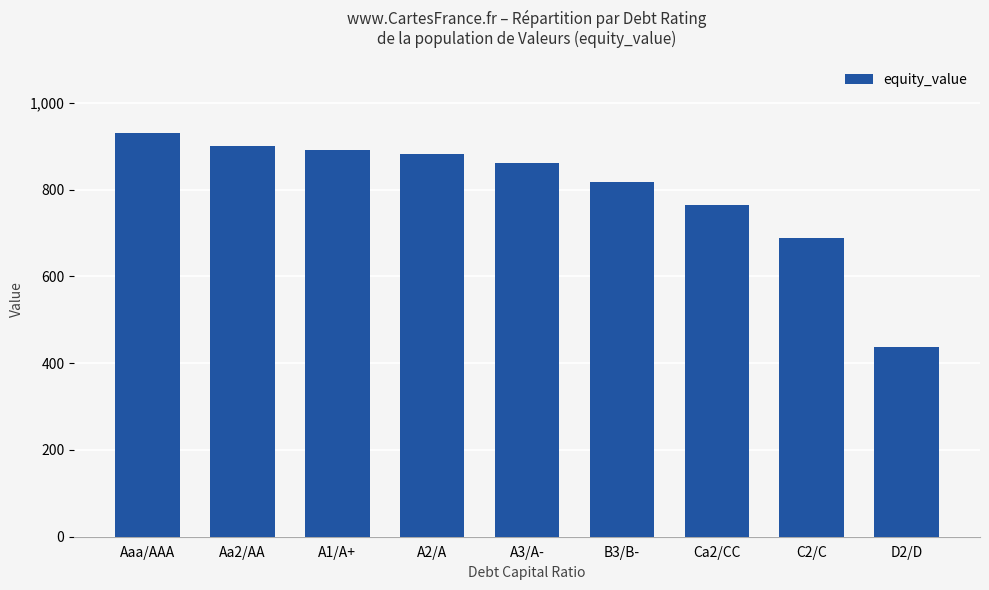

Rank the categories by value from lowest to highest.

D2/D, C2/C, Ca2/CC, B3/B-, A3/A-, A2/A, A1/A+, Aa2/AA, Aaa/AAA